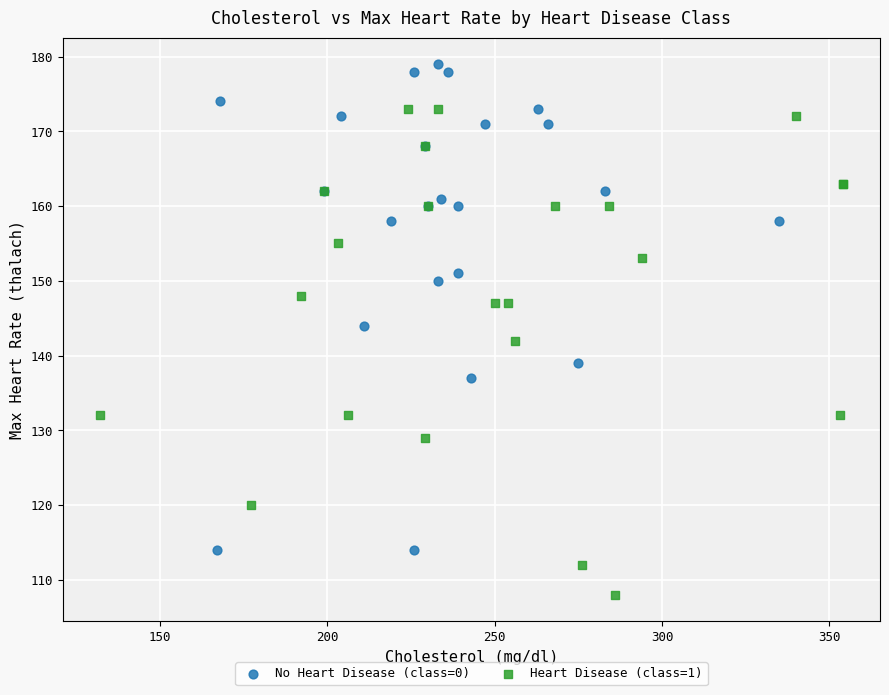

Which series reaches the maximum Y coordinate?

No Heart Disease (class=0)